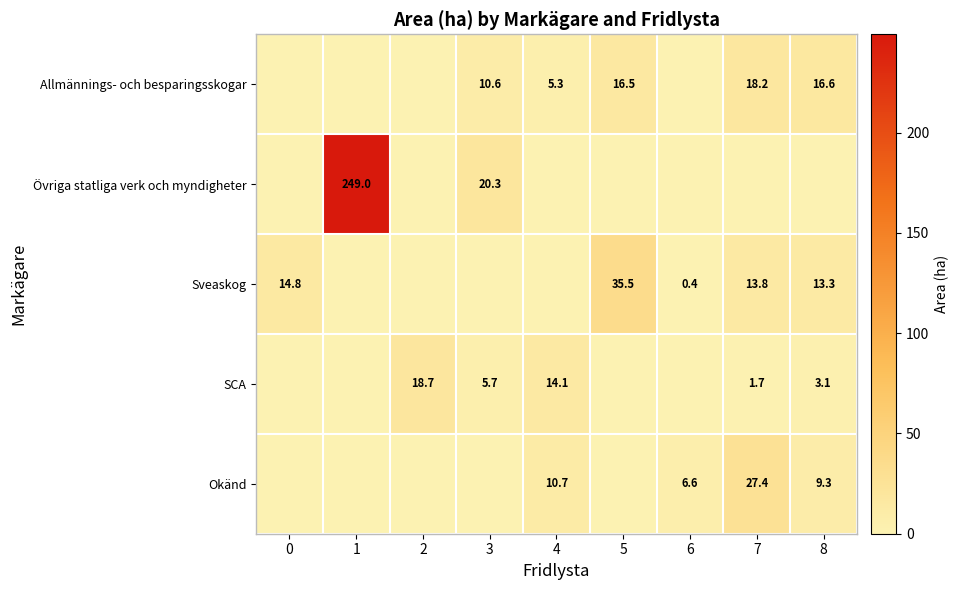

True or false: Sveaskog has a value of 20.3 at 8.

False